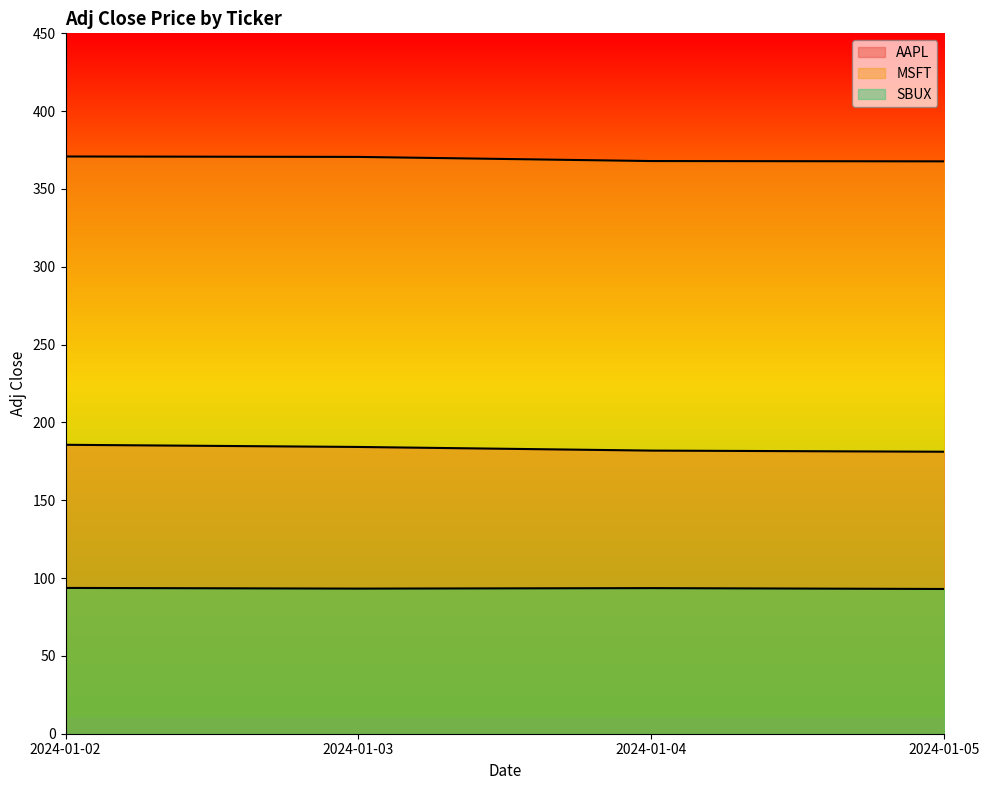

Reading left to right, list all the values displayed in this chart.

AAPL: 2024-01-02=185.6	2024-01-03=184.2	2024-01-04=181.9	2024-01-05=181.2
MSFT: 2024-01-02=370.9	2024-01-03=370.6	2024-01-04=367.9	2024-01-05=367.8
SBUX: 2024-01-02=93.7	2024-01-03=93.2	2024-01-04=93.6	2024-01-05=93.0